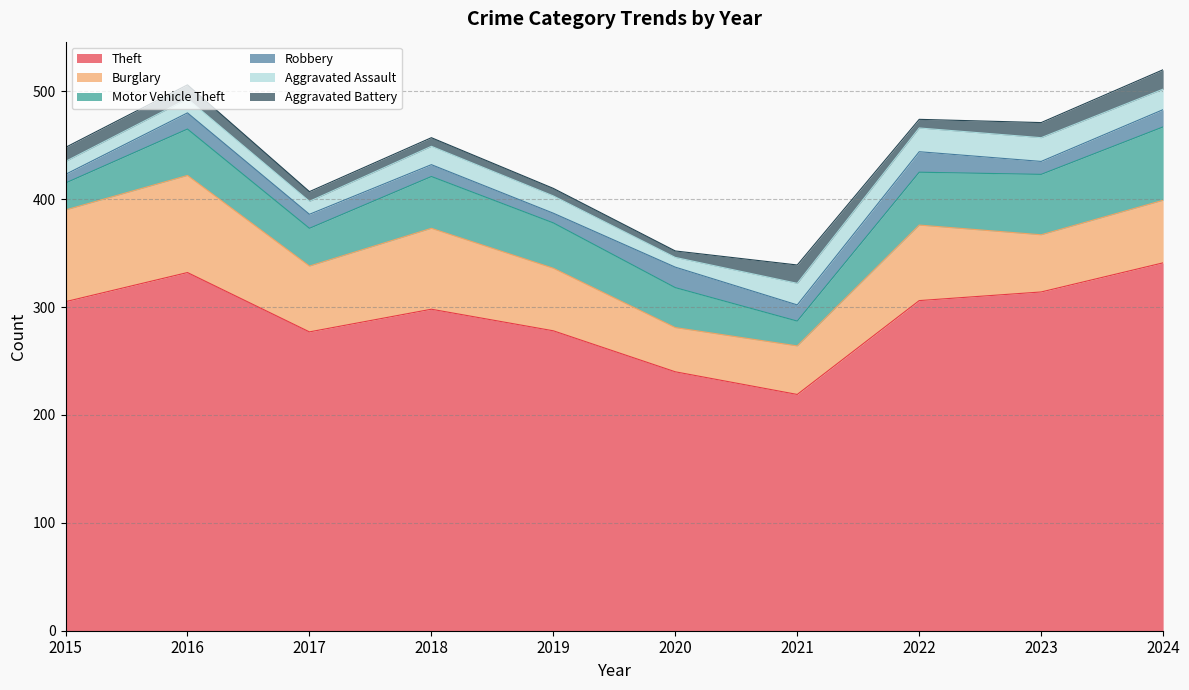

True or false: Robbery and Motor Vehicle Theft intersect in this chart.

False